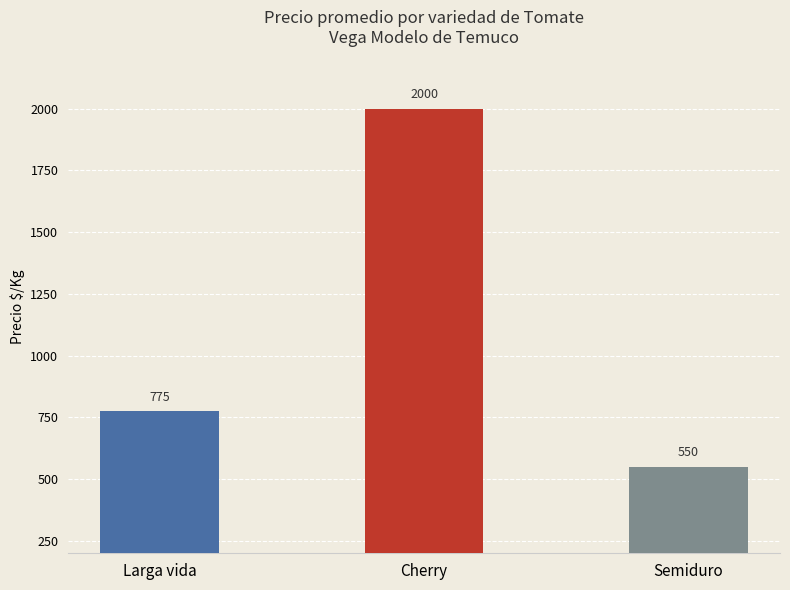

Is it true that the value at Cherry is 468?

False